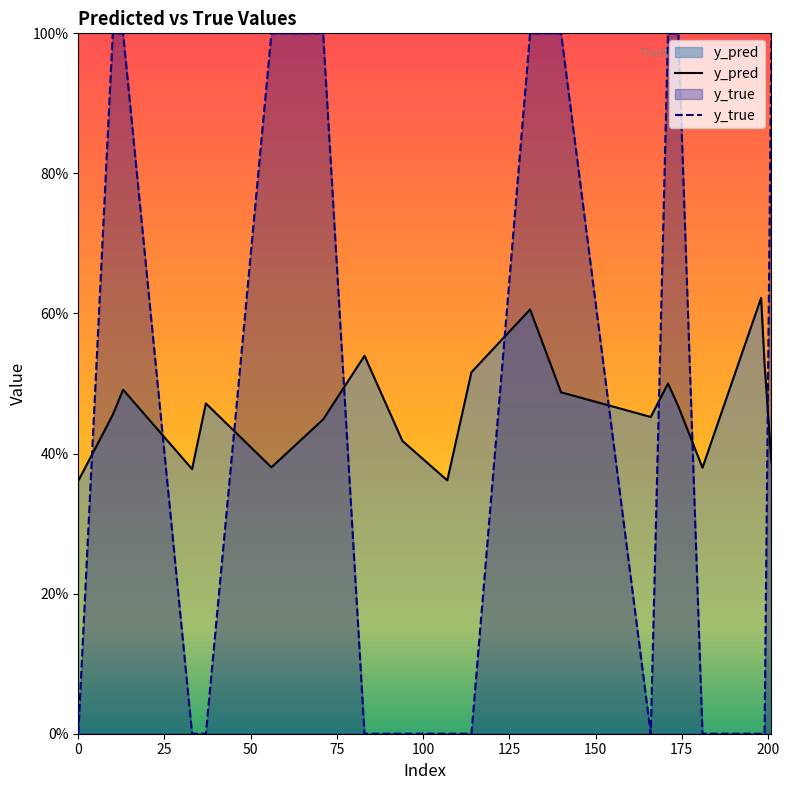

Is the value of y_true at 0 greater than the value of y_pred at 10?

No